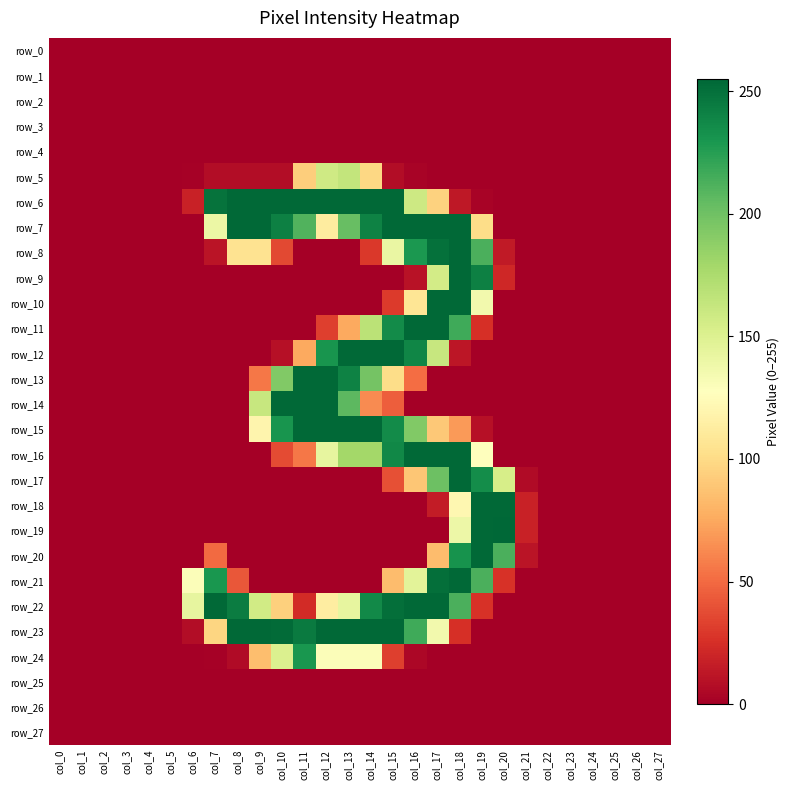

At which label is row_10 closest to 127?

col_19